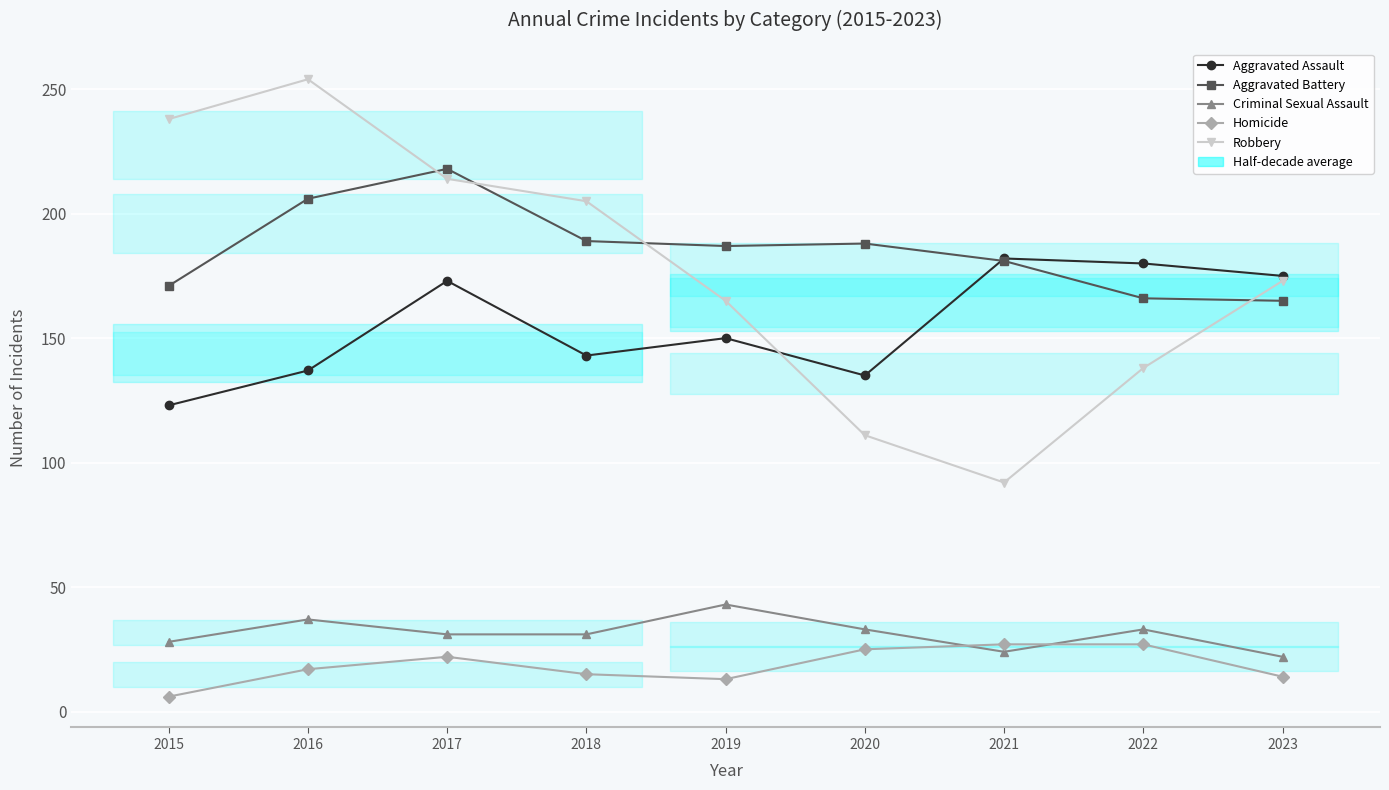

At how many categories does at least one series exceed 40?

9